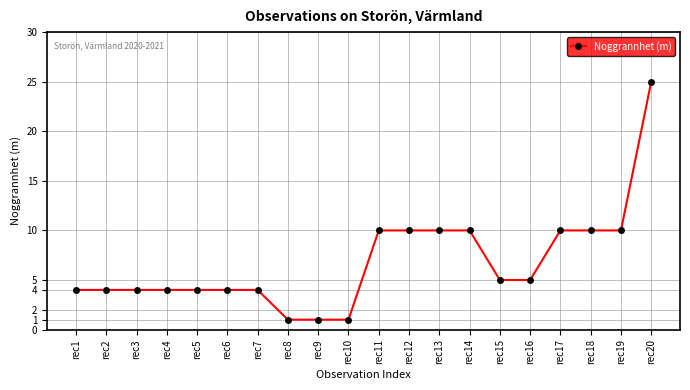

What is the value of the 11th point from the left?

10